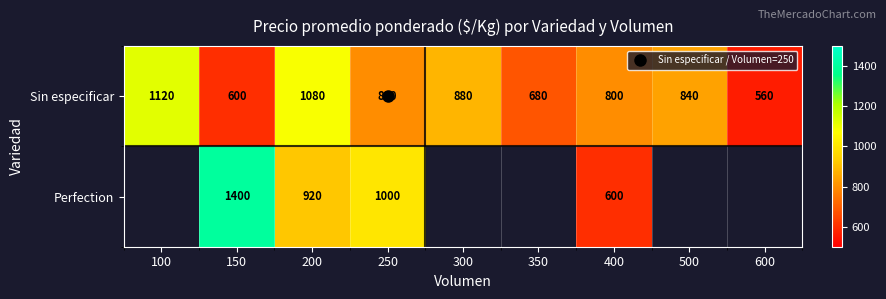

What is the maximum value shown in the chart?

1400.0